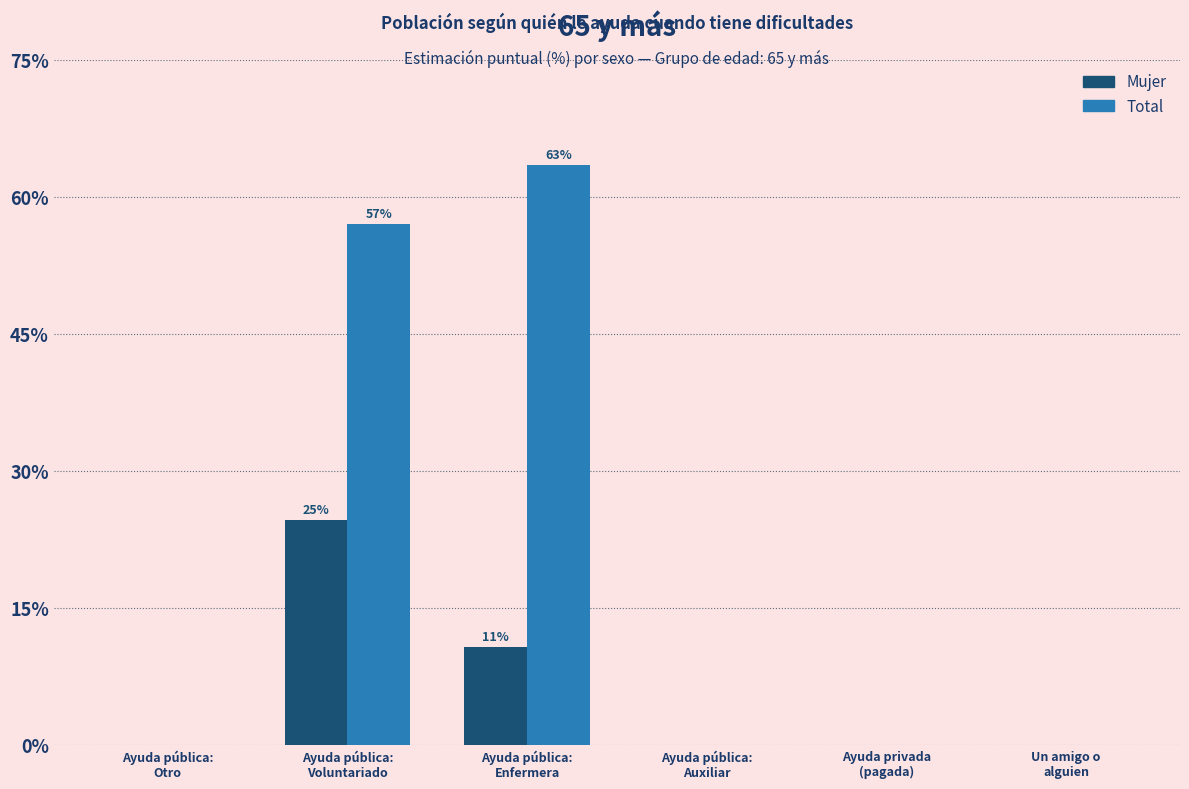

The Mujer series shows 0.0 at Un amigo o
alguien. True or false?

True